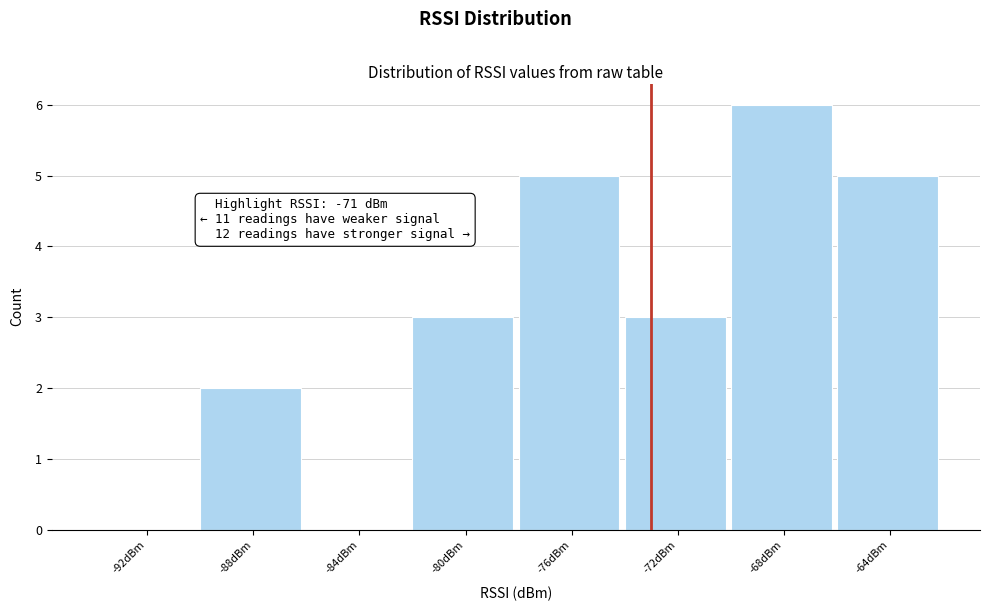

Reading left to right, transcribe all the data shown in this chart.

-92dBm=0	-88dBm=2	-84dBm=0	-80dBm=3	-76dBm=5	-72dBm=3	-68dBm=6	-64dBm=5